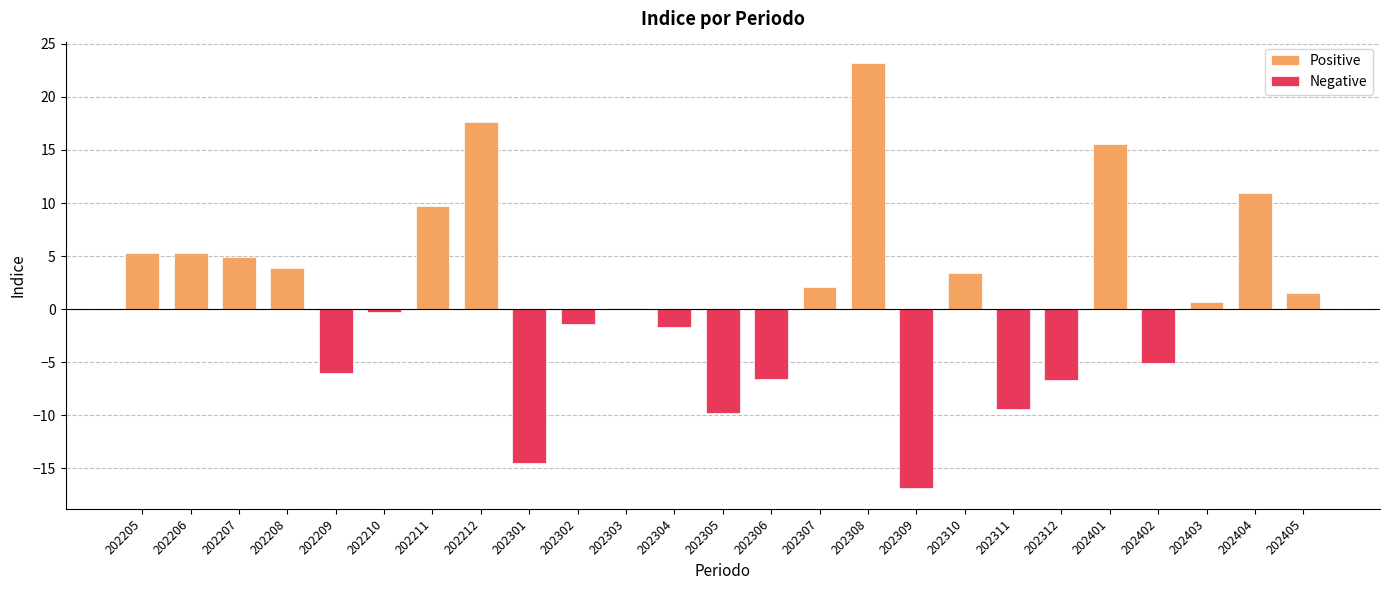

What is the sum of all values?

25.9